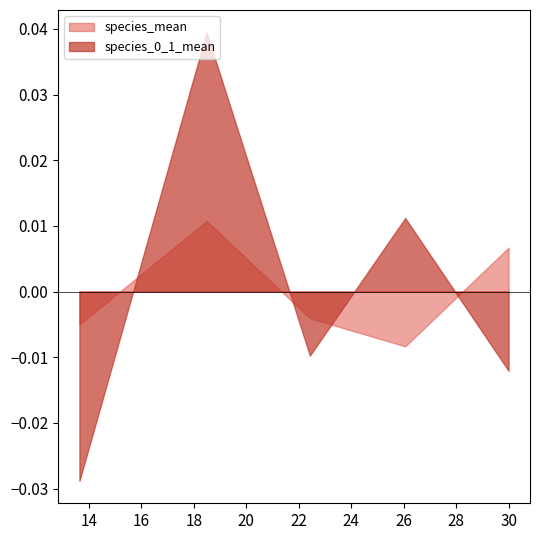

After their last crossing, which series has the higher values: species_0_1_mean or species_mean?

species_mean